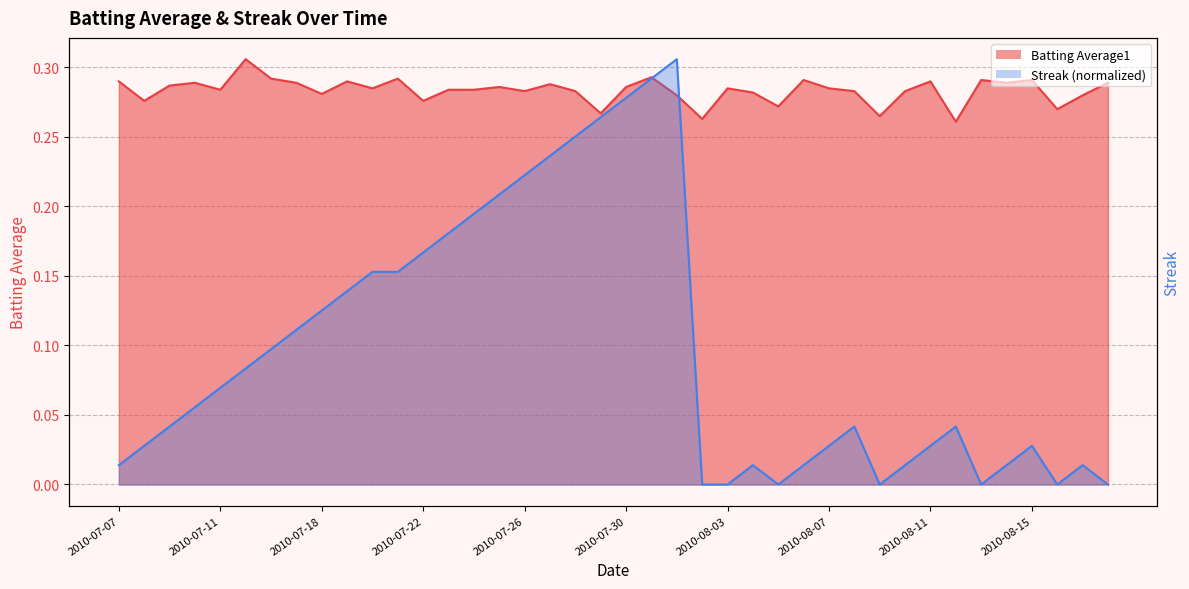

Where do Batting Average1 and Streak first cross each other?

2010-07-31 and 2010-08-01